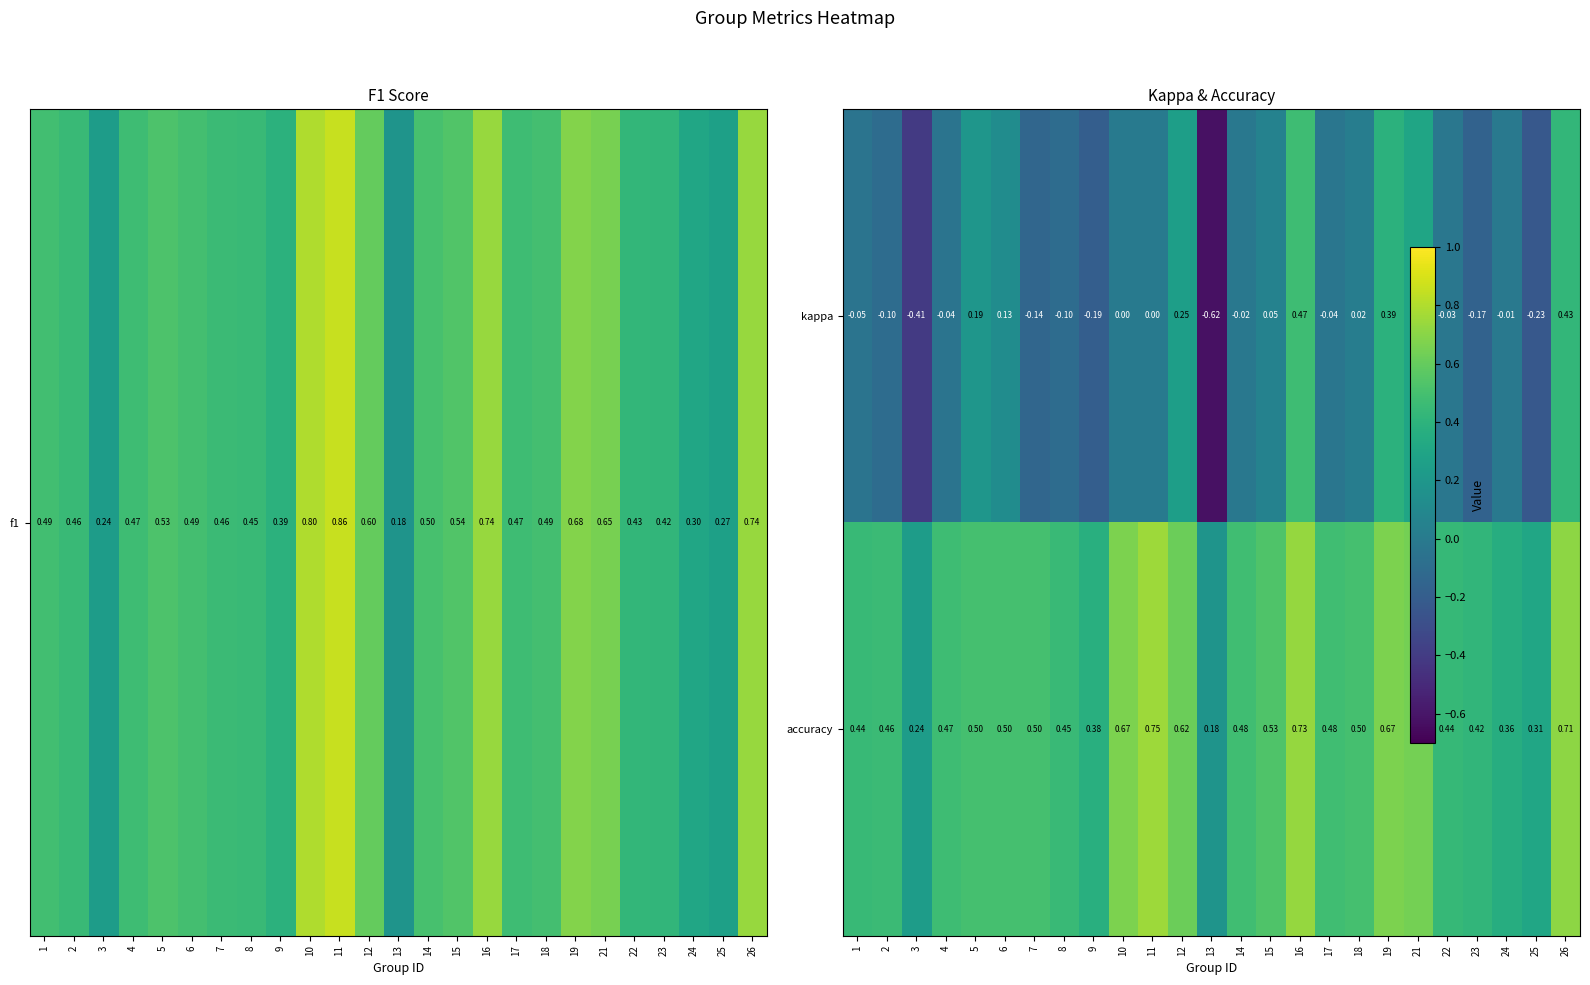

How many data points in kappa are less than 0?

14